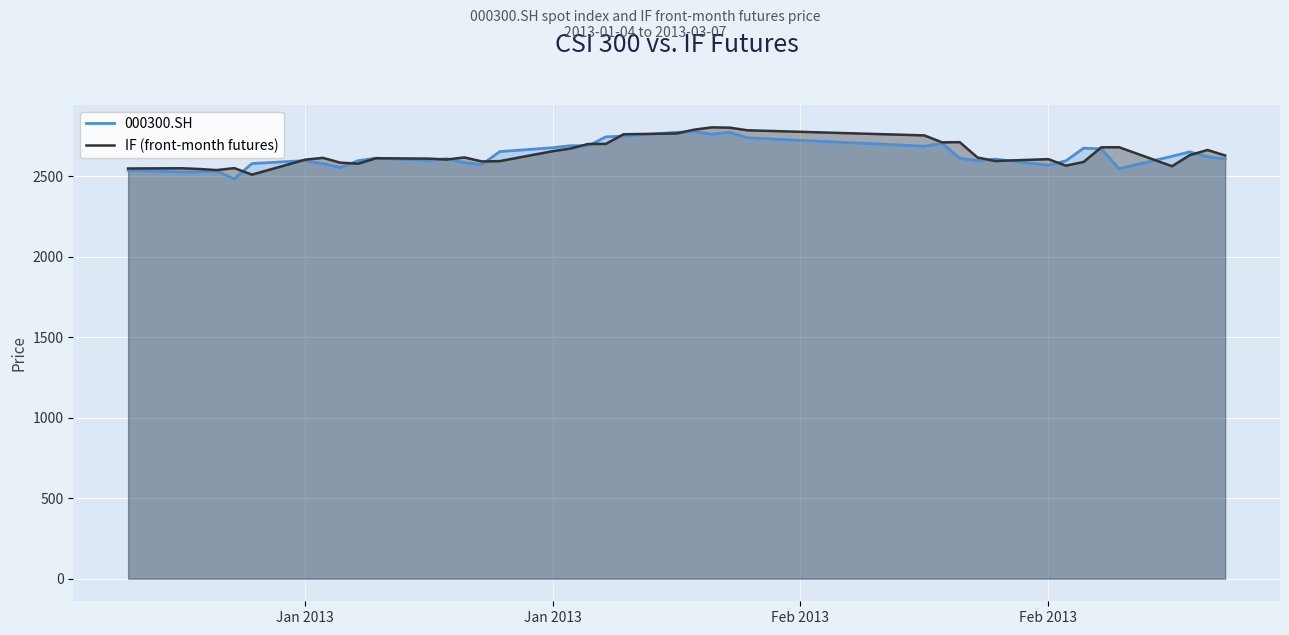

Where is IF (front-month futures) nearest to the value 2655?

Jan 2013